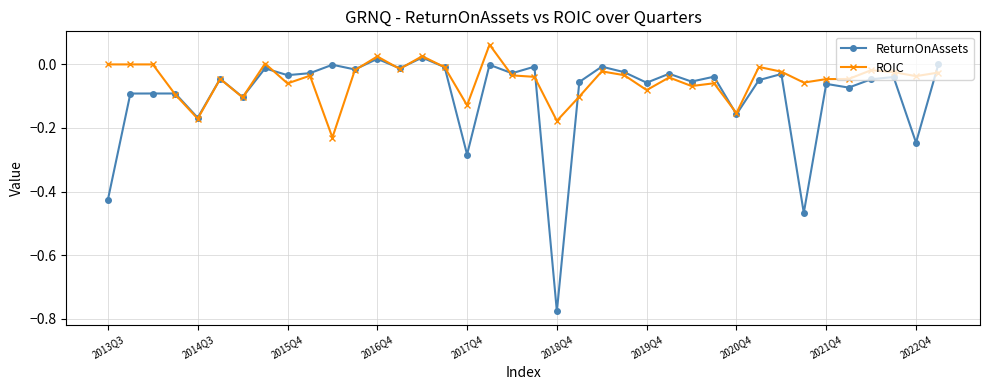

Rank the series by their average value, from highest to lowest.

ROIC, ReturnOnAssets